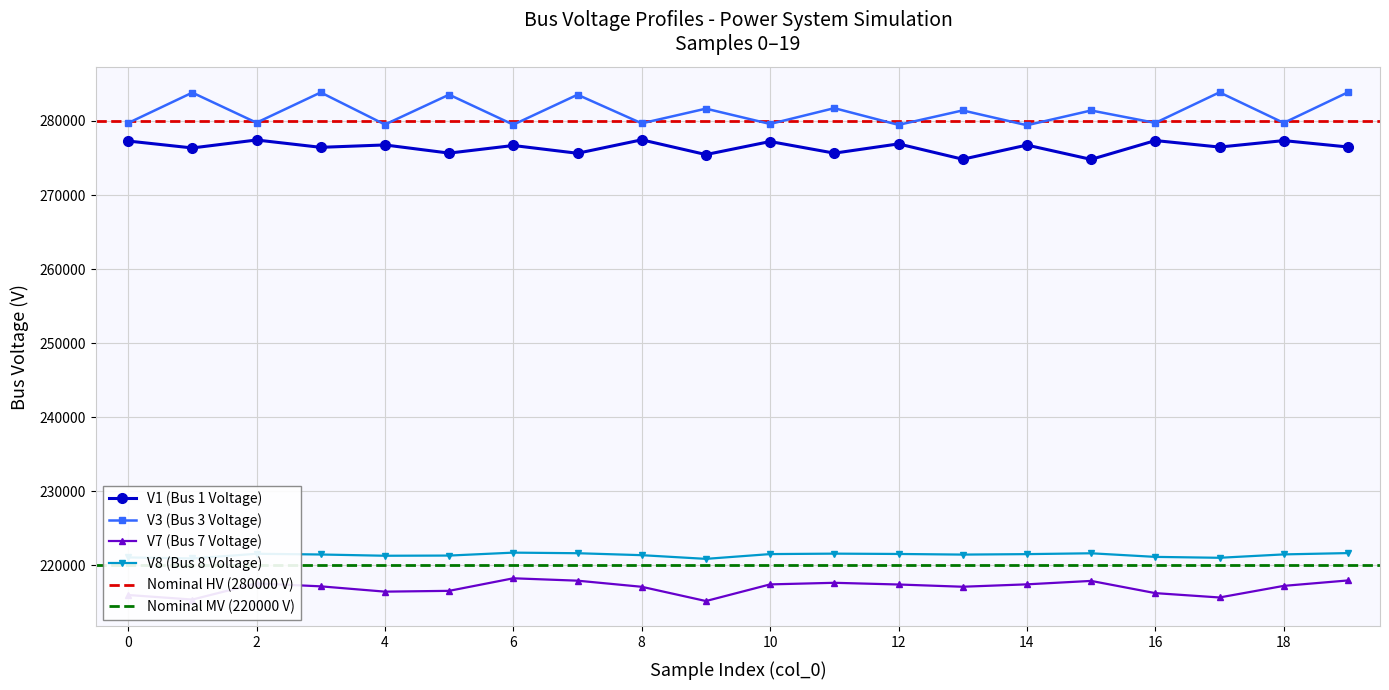

Reading left to right, what are all the values shown in this chart?

V1: 277294.0	276358.9	277433.0	276442.7	276764.8	275662.8	276690.3	275641.1	277458.1	275465.5	277226.2	275656.4	276905.7	274835.2	276747.7	274813.2	277357.0	276478.5	277351.2	276490.8
V3: 279722.7	283830.2	279768.6	283854.5	279523.5	283555.0	279504.2	283546.0	279682.1	281664.6	279598.5	281732.4	279475.8	281426.3	279426.8	281418.2	279743.6	283867.2	279742.2	283872.5
V7: 215994.4	215379.4	217560.0	217164.2	216447.9	216555.5	218251.5	217929.1	217103.4	215178.8	217427.5	217642.8	217412.4	217110.1	217433.9	217897.4	216247.3	215660.4	217226.4	217959.0
V8: 221067.8	220931.0	221559.3	221464.6	221294.8	221319.3	221715.5	221635.9	221372.3	220873.4	221519.2	221579.2	221535.1	221452.1	221512.9	221627.6	221141.4	221018.9	221476.8	221653.4